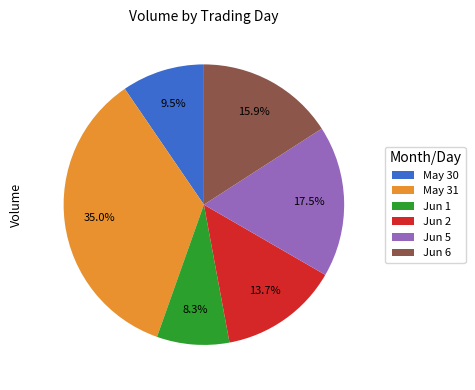

Rank the categories by value from lowest to highest.

Jun 1, May 30, Jun 2, Jun 6, Jun 5, May 31